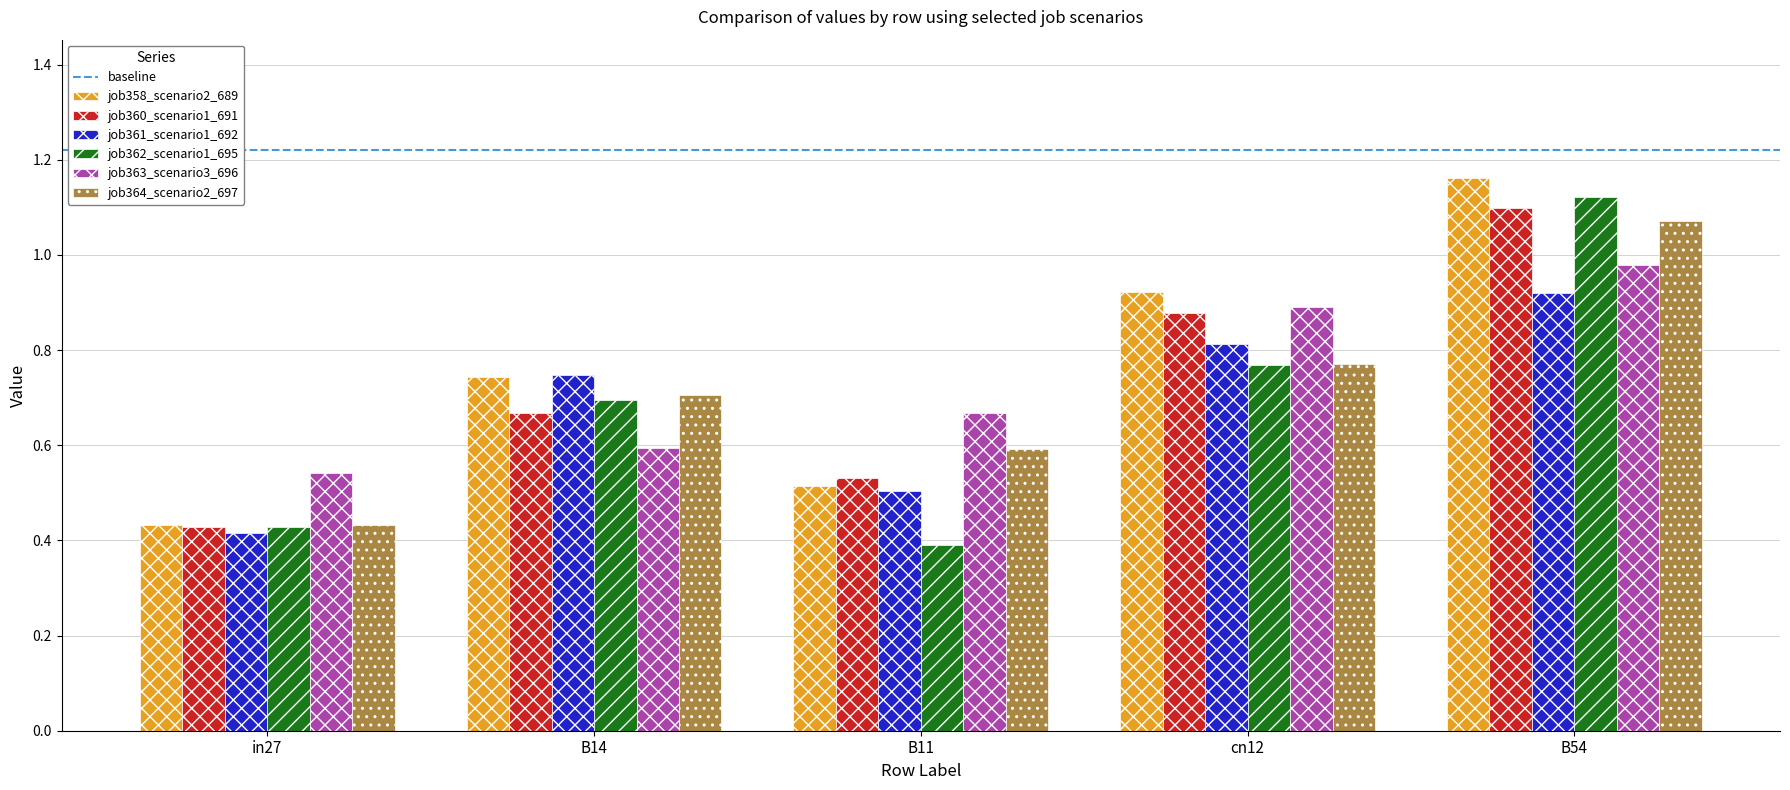

Which category has the highest value across all series?

B54